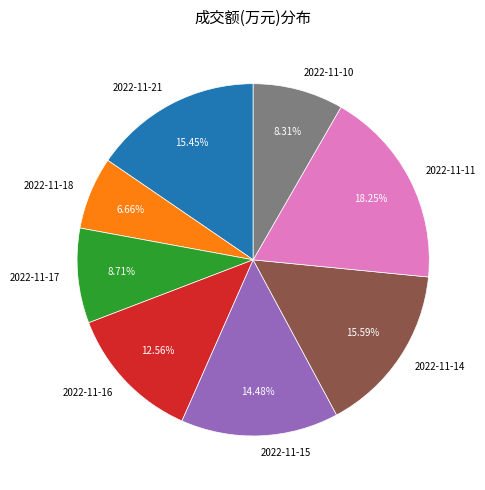

What is the largest slice in the pie chart?

2022-11-11